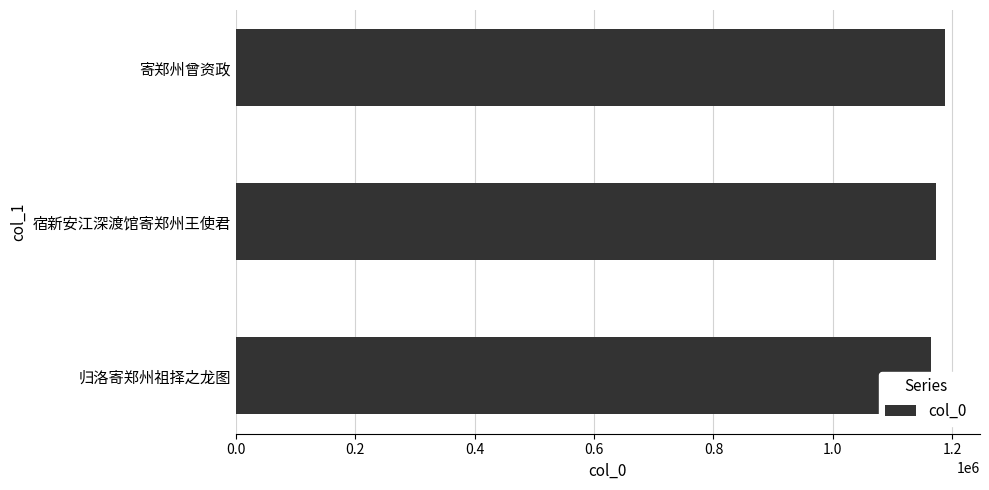

Is it true that the value at 归洛寄郑州祖择之龙图 is 1163642?

True